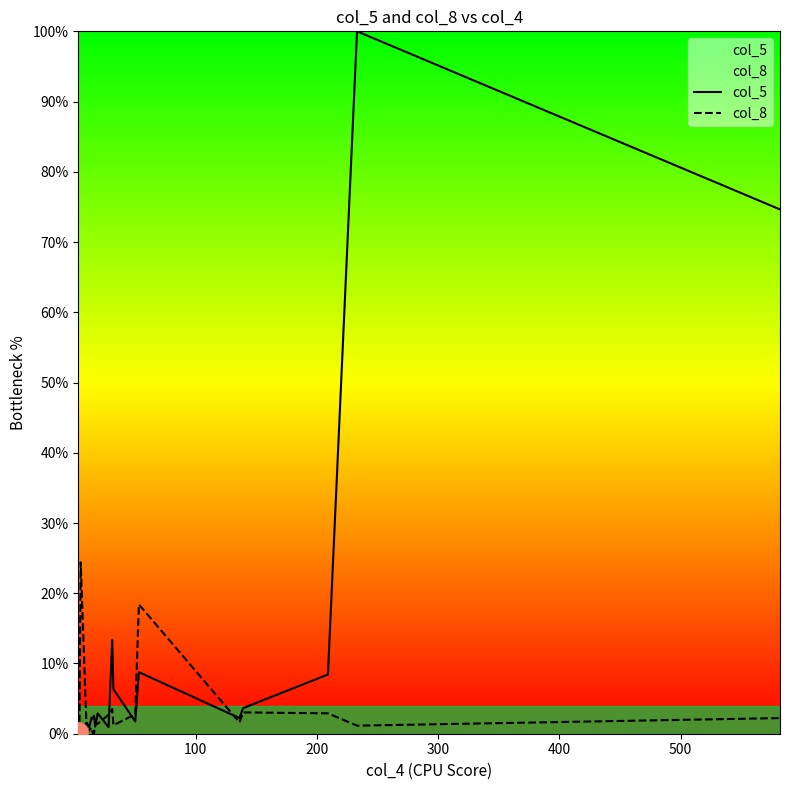

Rank the series by their maximum value, from lowest to highest.

col_8, col_5